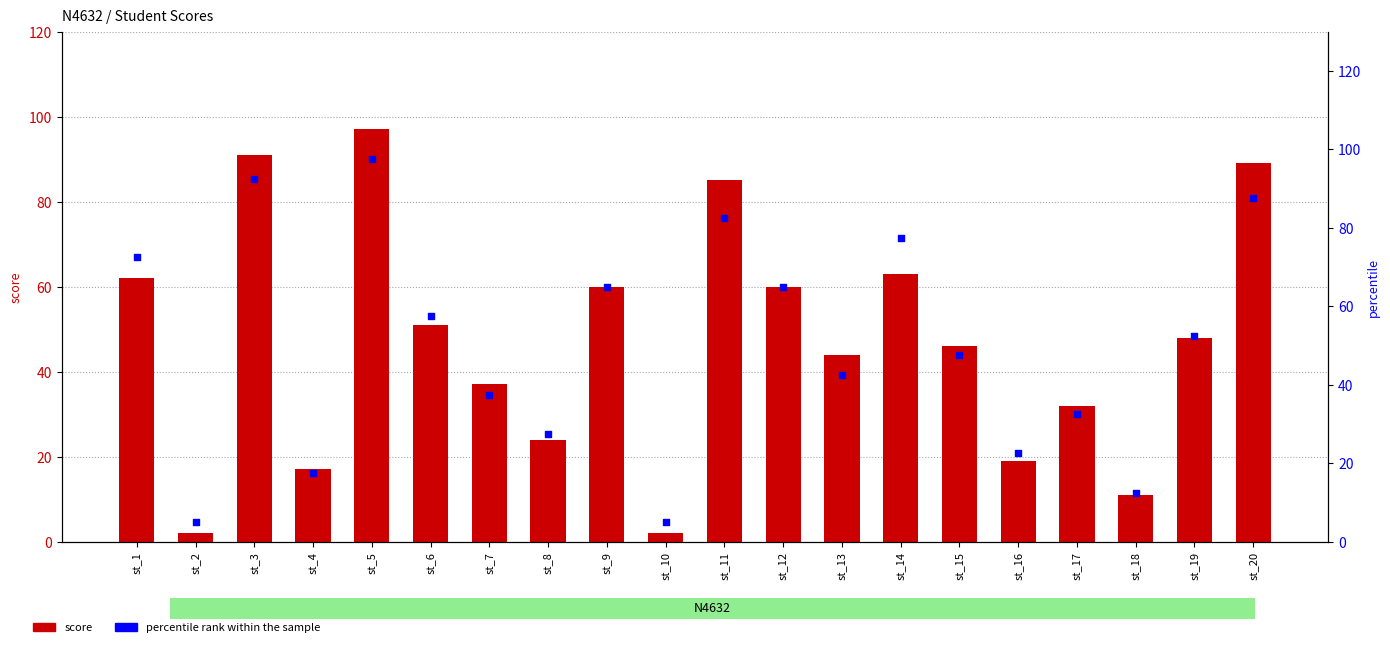

Which series has the largest total across all categories?

percentile rank within the sample